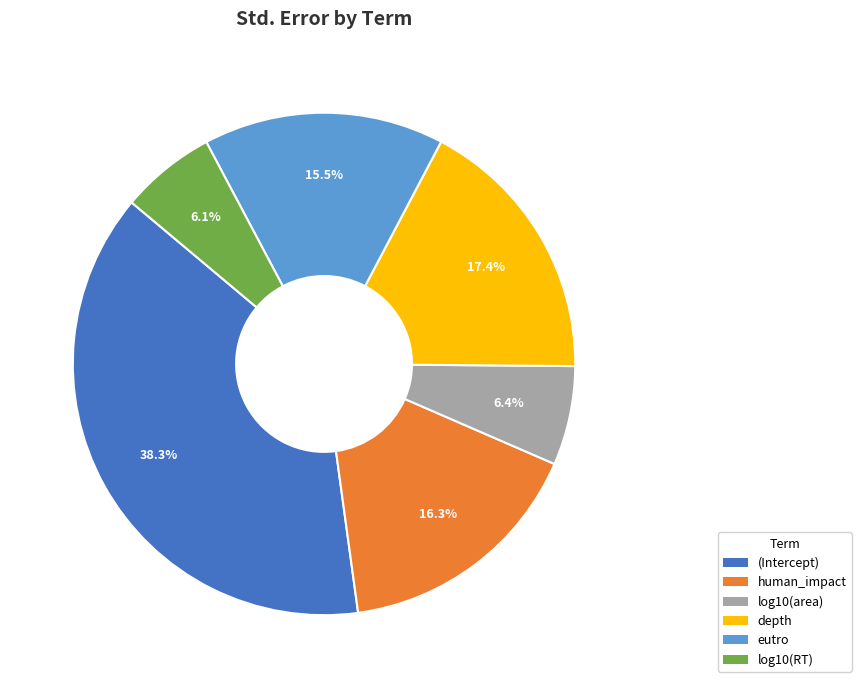

Which has a higher value, log10(area) or (Intercept)?

(Intercept)